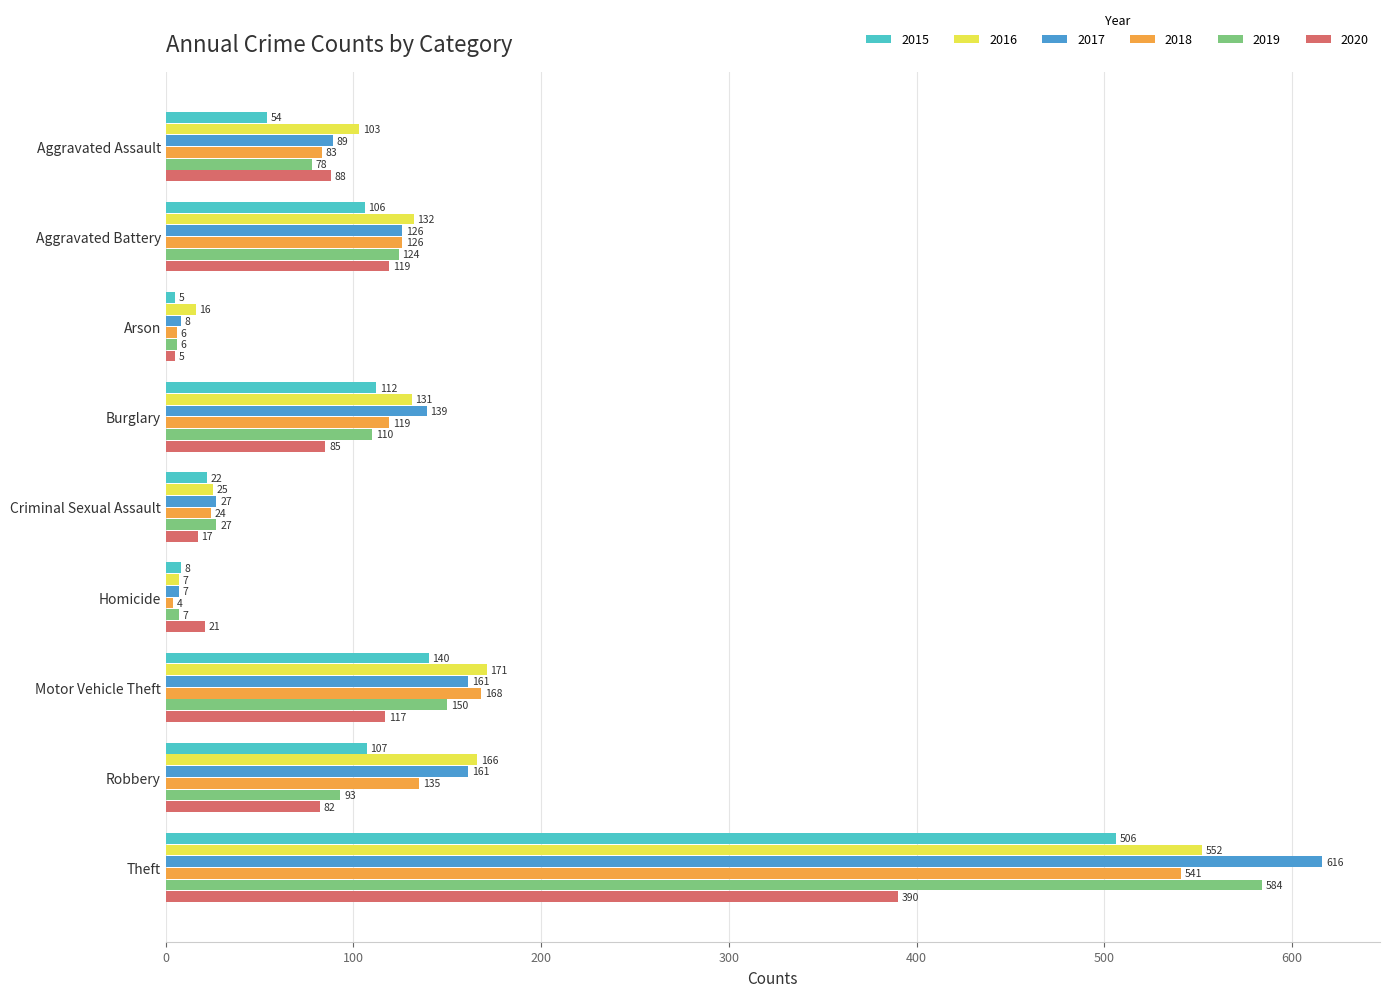

What is the average value of the 2018 series?

134